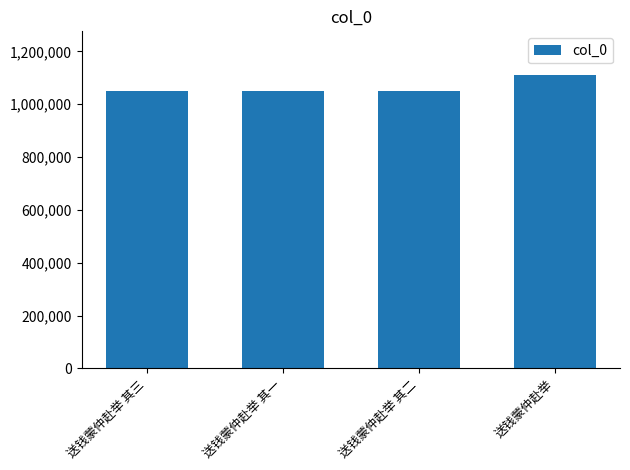

The chart shows a value of 1047988 at 送钱蒙仲赴举 其二. True or false?

True